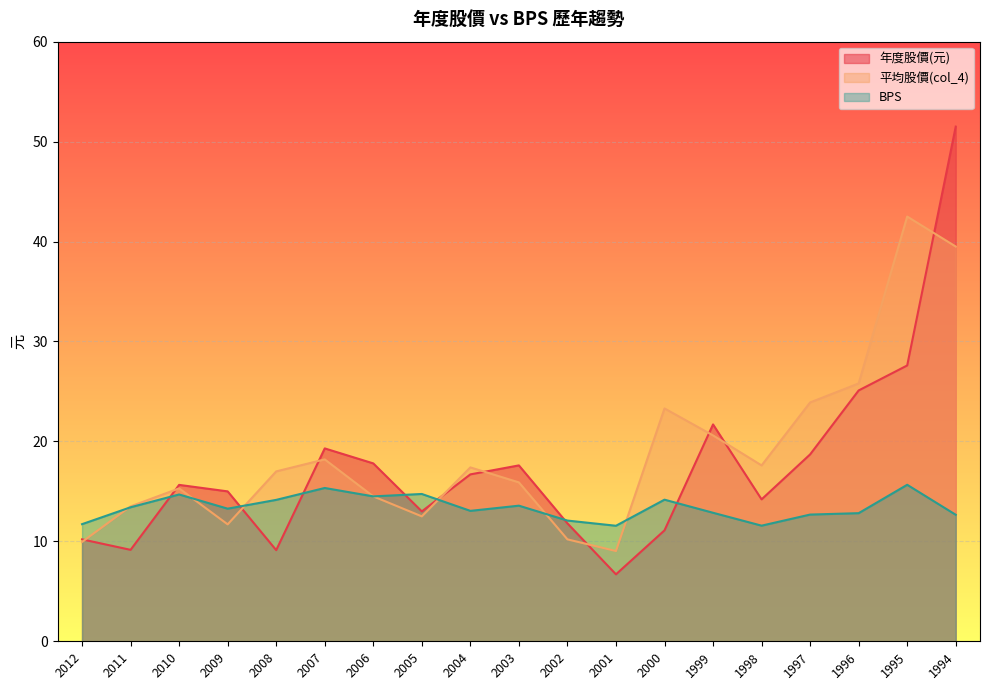

Reading left to right, list all the values displayed in this chart.

年度股價(元): 10.2	9.2	15.7	15.0	9.1	19.3	17.8	13.0	16.7	17.6	11.8	6.7	11.1	21.7	14.2	18.7	25.1	27.6	51.5
平均股價(col_4): 9.9	13.5	15.3	11.7	17.0	18.2	14.5	12.5	17.4	15.9	10.2	9.0	23.3	20.6	17.6	23.9	25.8	42.5	39.5
BPS: 11.7	13.4	14.7	13.3	14.2	15.3	14.5	14.7	13.1	13.6	12.1	11.6	14.2	12.9	11.6	12.7	12.8	15.7	12.7